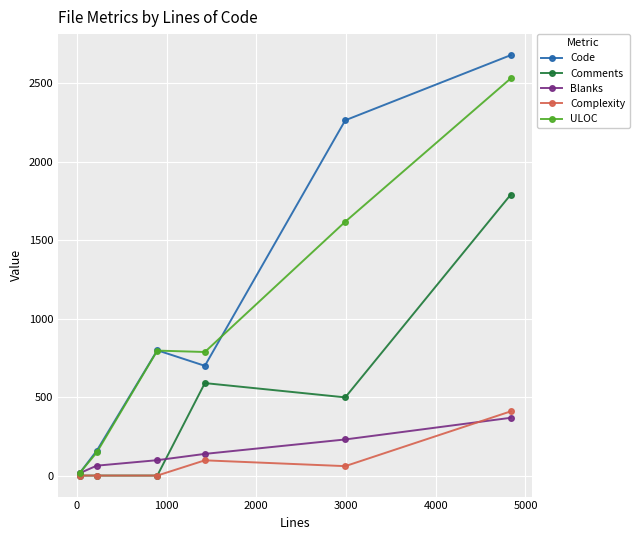

True or false: Comments has more than 2 points higher than both neighbors.

False